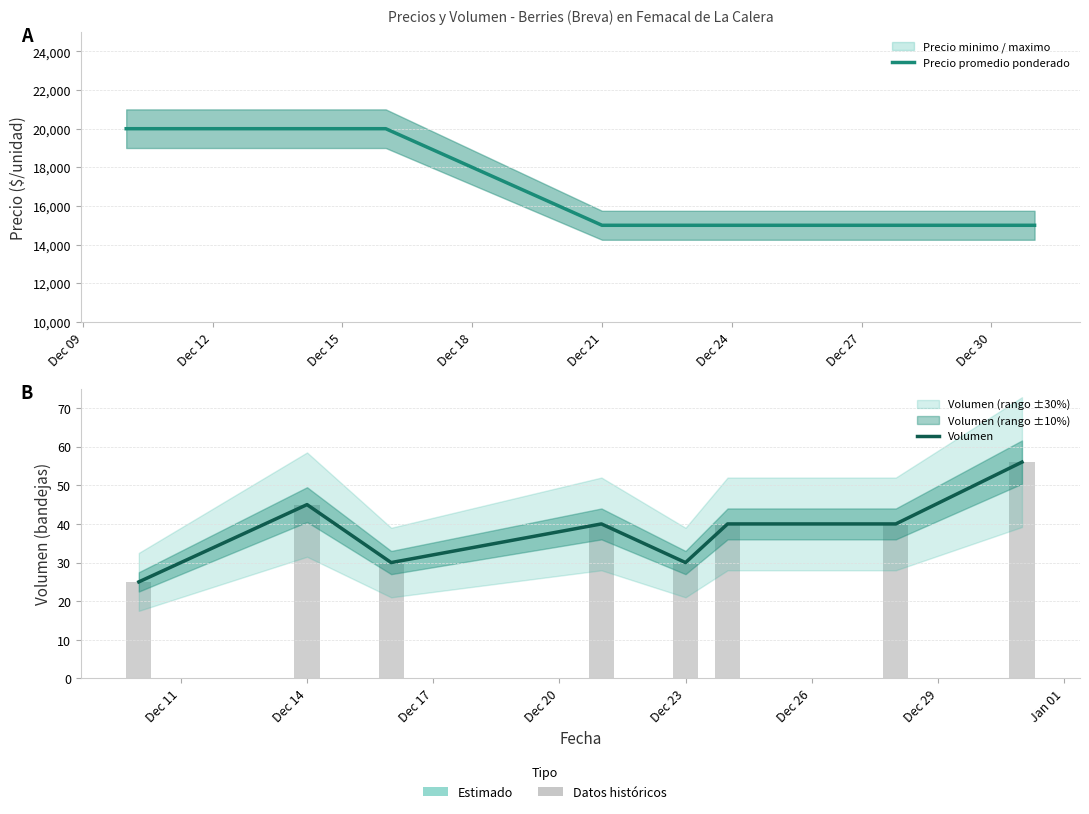

Which series has the widest spread of values?

Precio promedio ponderado